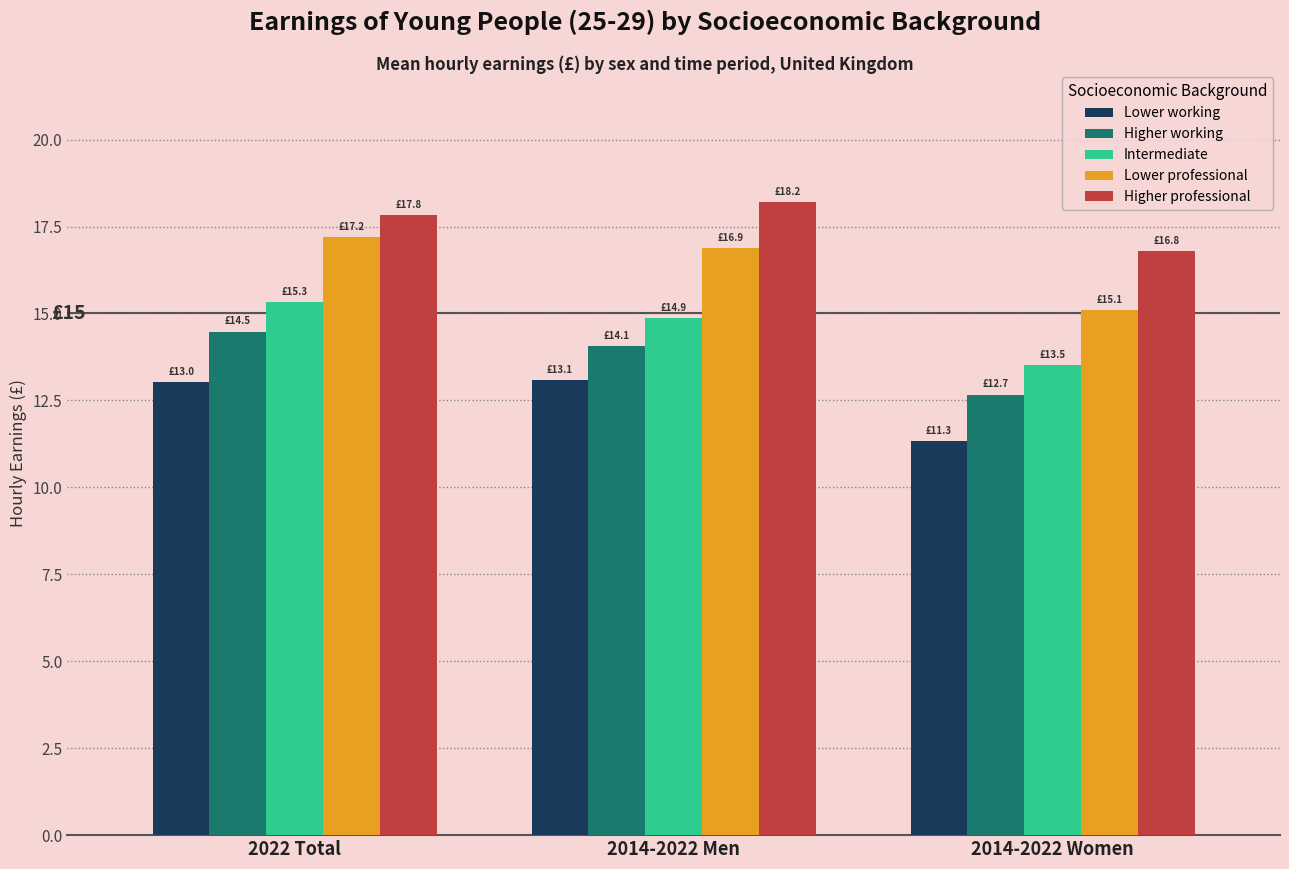

What is the label of the 3rd bar from the left?

2014-2022 Women